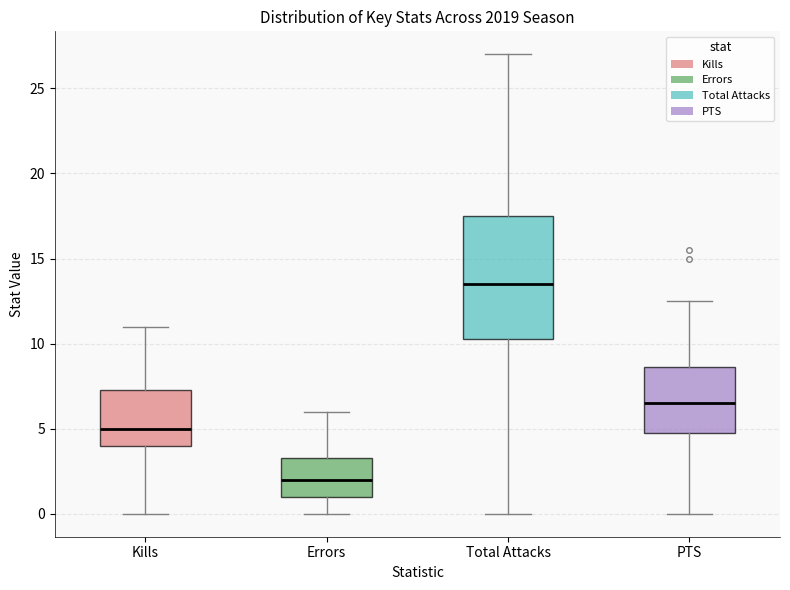

Which box is the tallest, from its lower edge to its upper edge?

Total Attacks